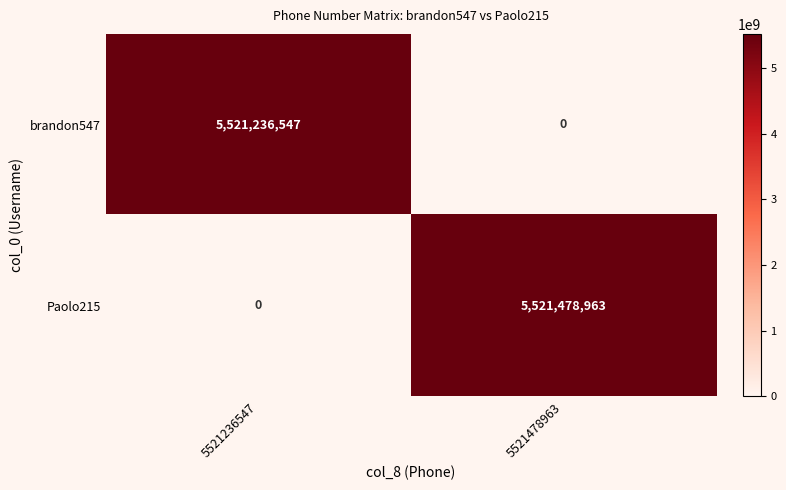

The brandon547 series shows 0 at 5521478963. True or false?

True